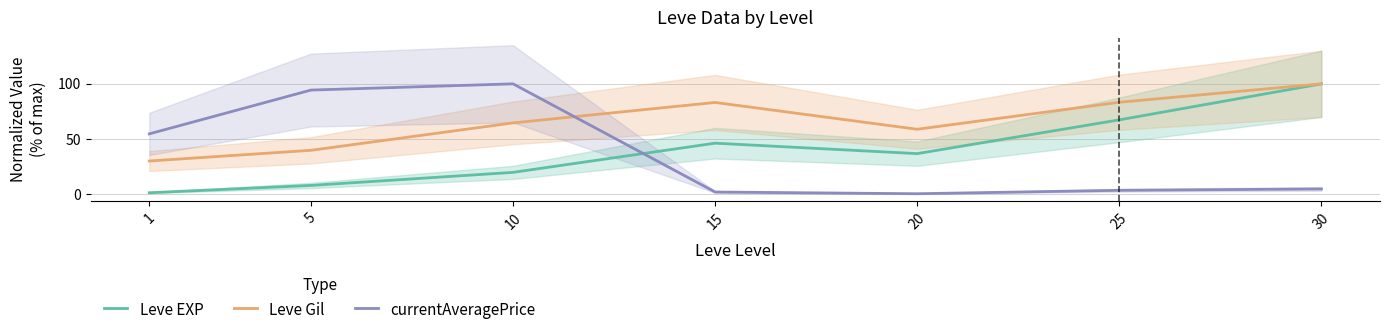

Reading left to right, extract all data points from this chart.

Leve EXP: 1=1.4	5=8.0	10=19.8	15=46.3	20=36.8	25=67.4	30=100.0
Leve Gil: 1=30.1	5=39.8	10=64.6	15=83.1	20=58.8	25=83.3	30=100.0
currentAveragePrice: 1=54.7	5=94.4	10=100.0	15=2.0	20=0.5	25=3.6	30=4.8